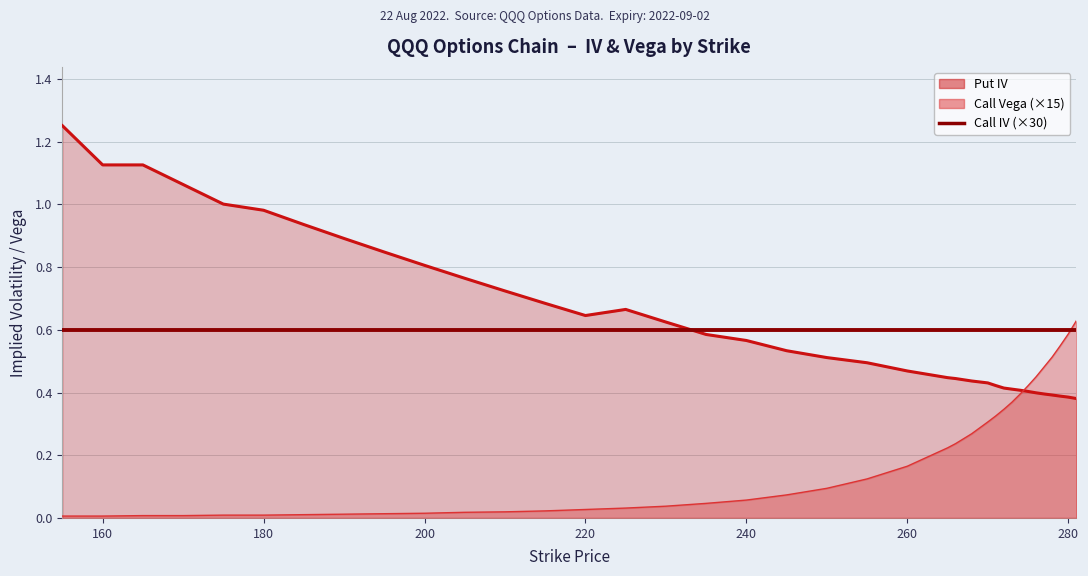

True or false: Put IV and Call Vega intersect in this chart.

True